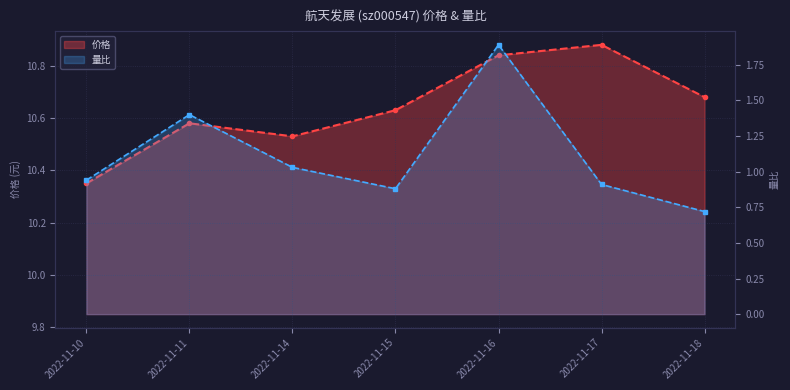

What are all the series names shown in the legend?

价格, 量比